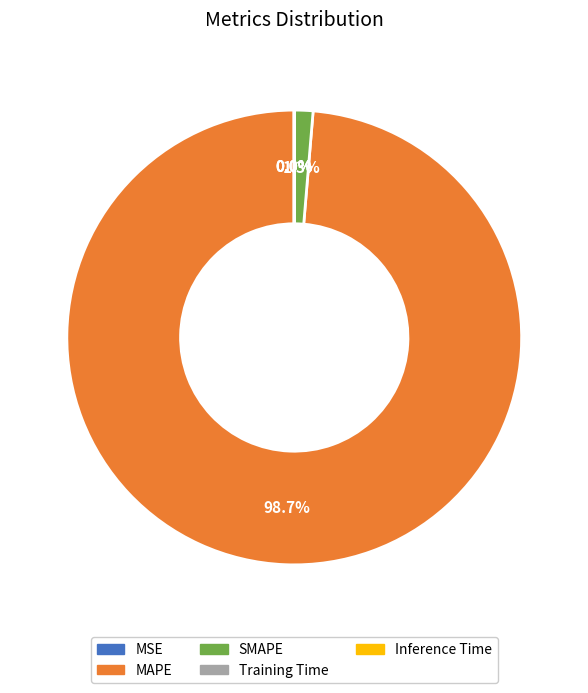

Is it true that SMAPE is 1% of the pie?

True